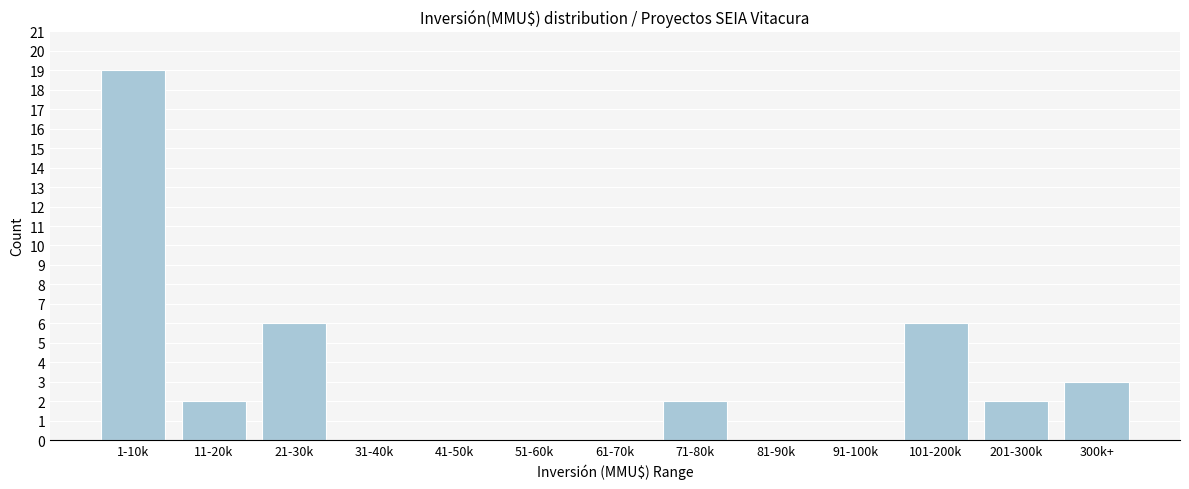

Reading right to left, transcribe all the data shown in this chart.

300k+=3	201-300k=2	101-200k=6	91-100k=0	81-90k=0	71-80k=2	61-70k=0	51-60k=0	41-50k=0	31-40k=0	21-30k=6	11-20k=2	1-10k=19